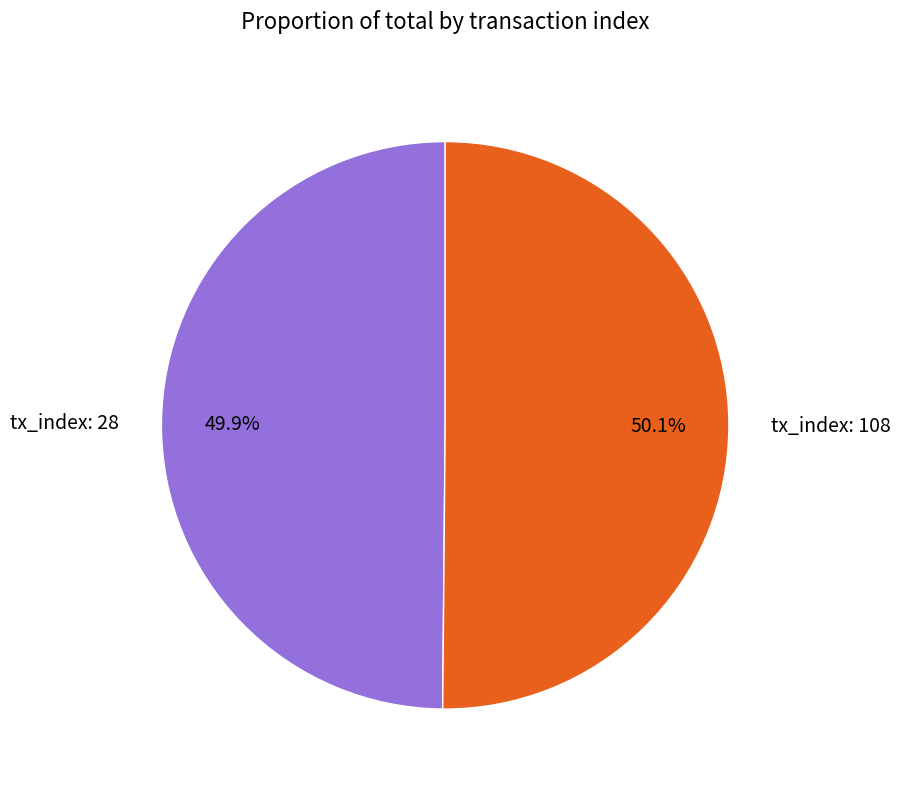

What is the ratio of the value at tx_index: 28 to the value at tx_index: 108?

1.0